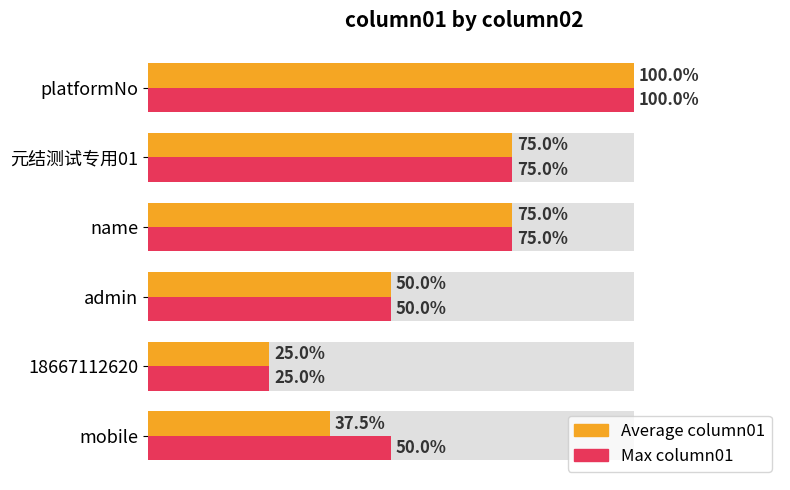

Rank the series by their maximum value, from highest to lowest.

Average column01, Max column01